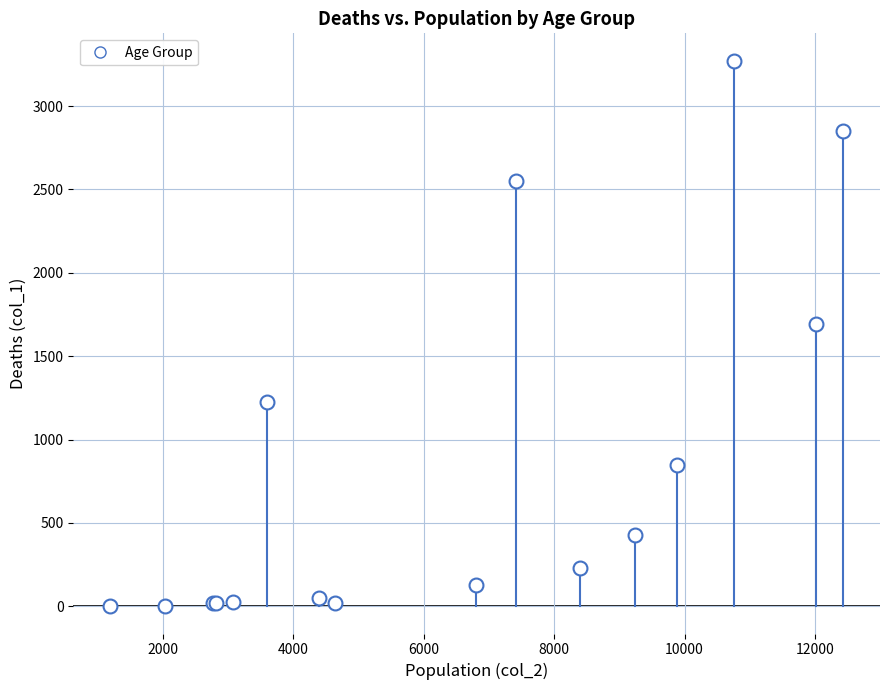

What Y value in the scatter plot is closest to 1638?

1690